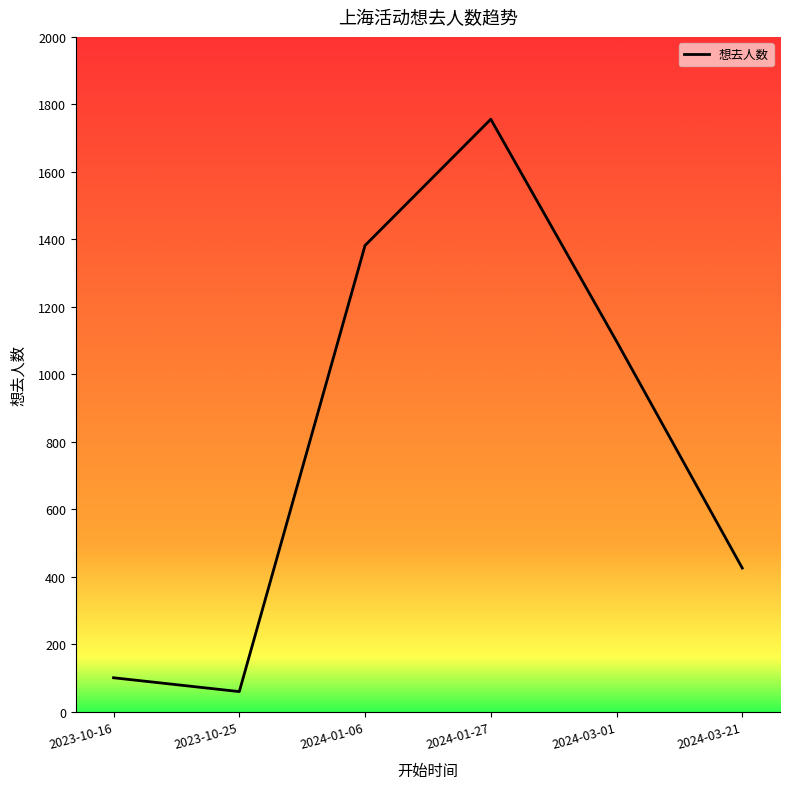

What is the sum of all values?

4823